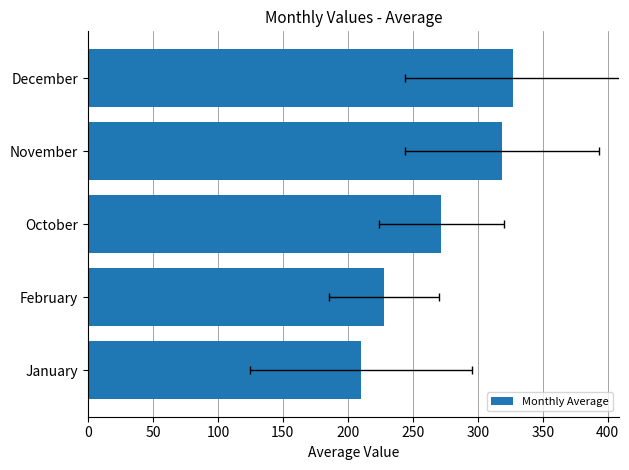

The chart shows a value of 210.1 at January. True or false?

True